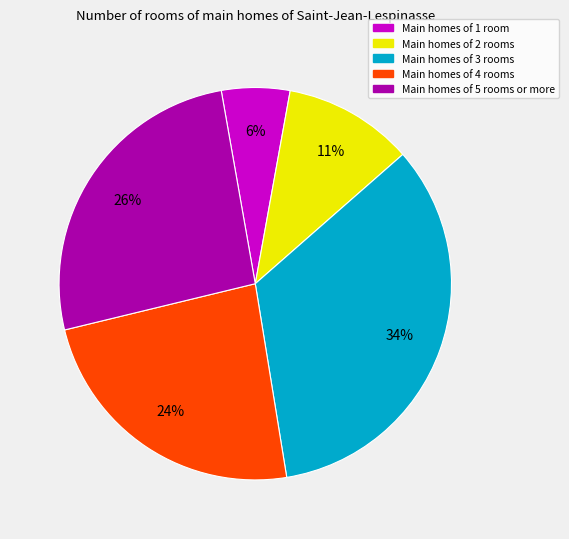

Does any single category account for the majority?

No